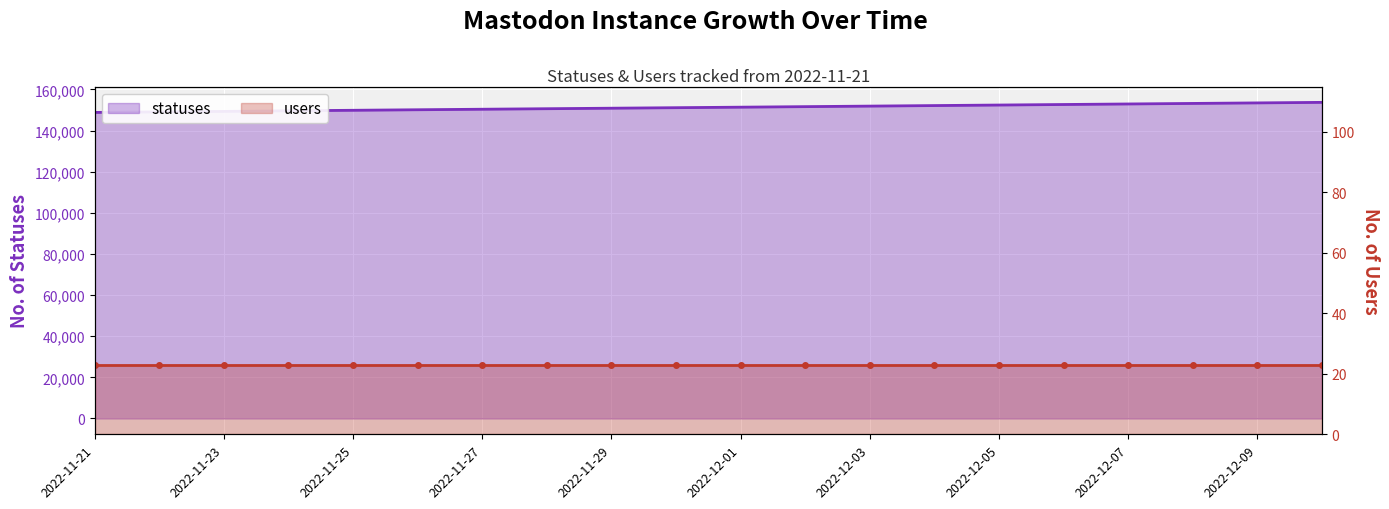

What is the average value?

151288